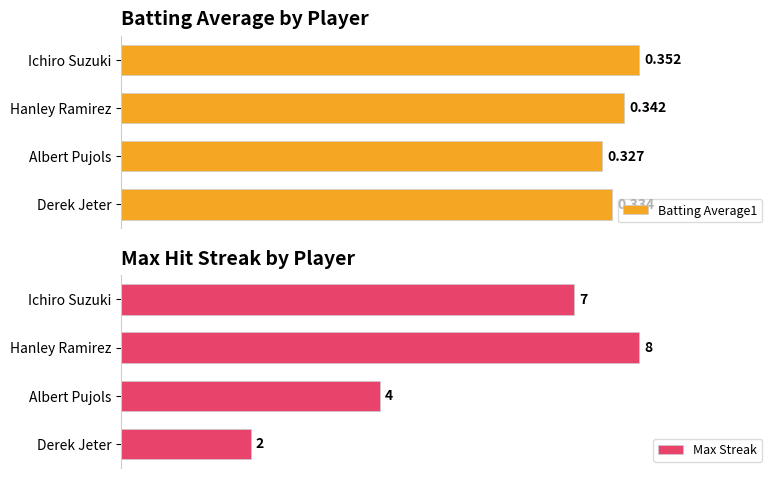

Rank the series by their maximum value, from highest to lowest.

Max Streak, Batting Average1